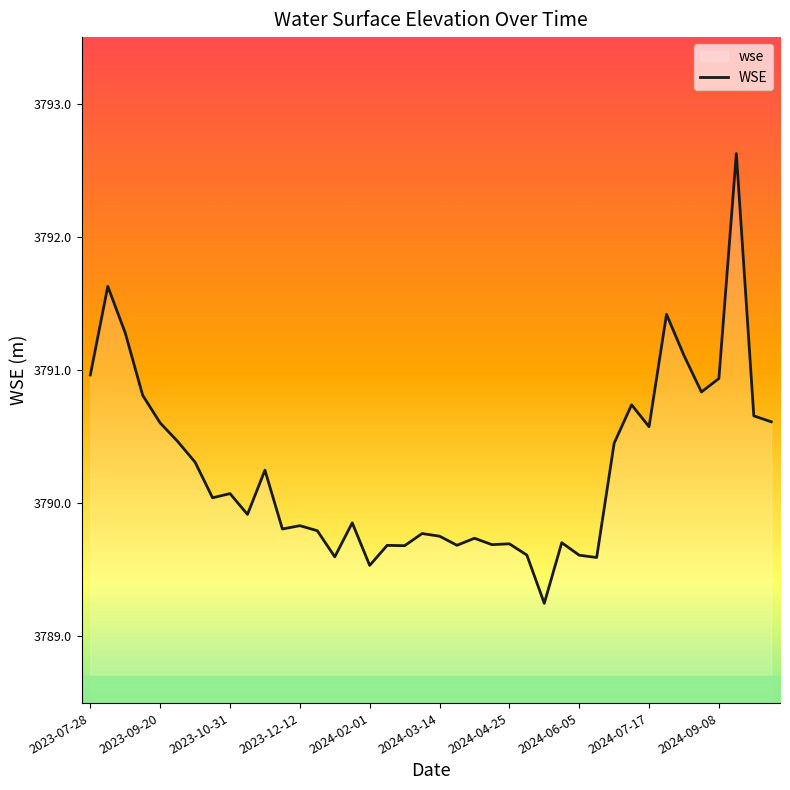

What position from the right is 2024-06-26?

10